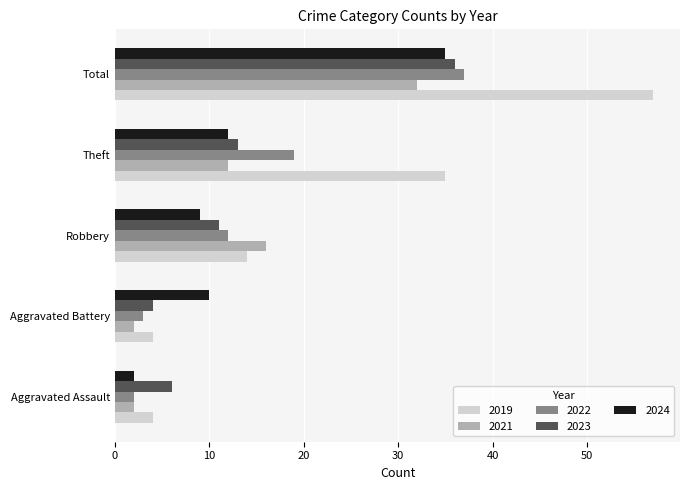

How many distinct data groups are displayed?

5